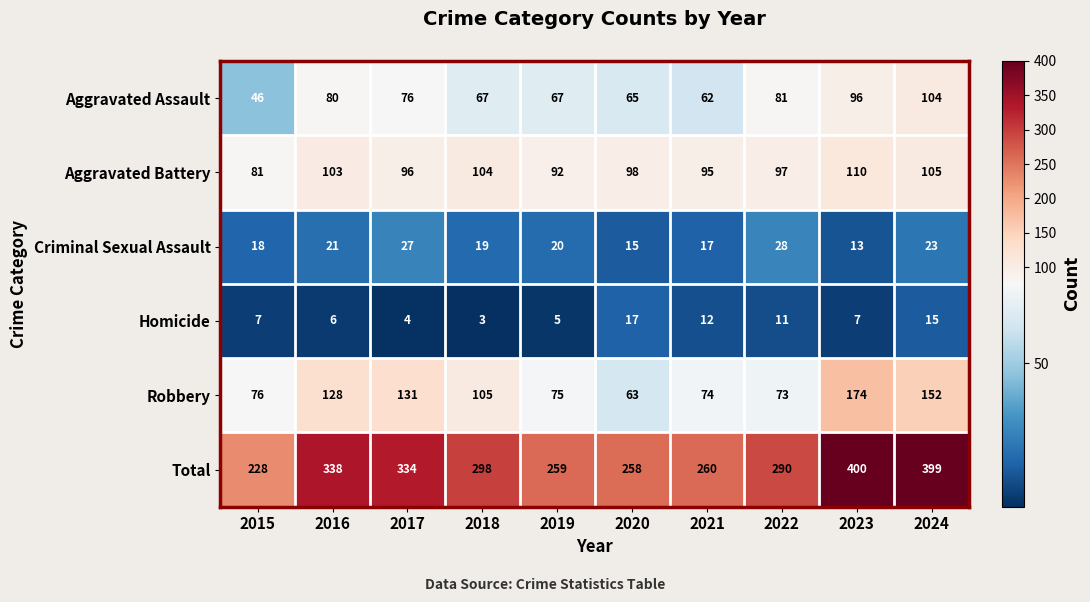

At which category does the chart reach its minimum across all series?

2018